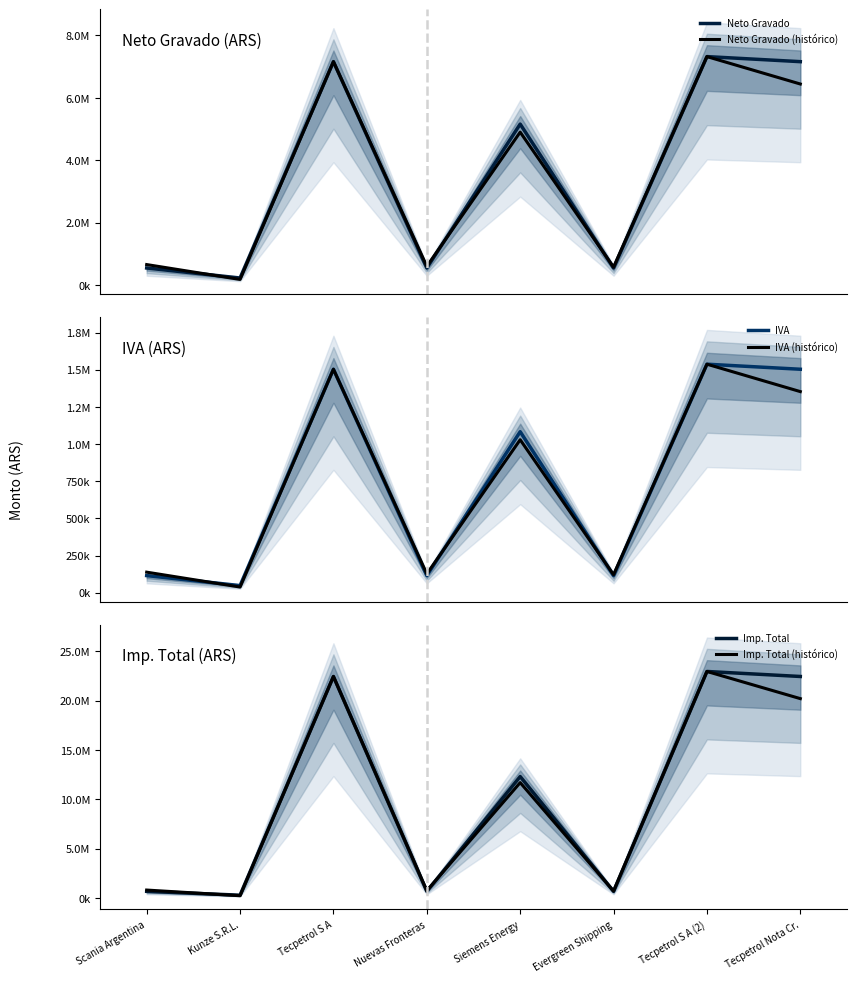

True or false: Imp. Total and IVA intersect in this chart.

False